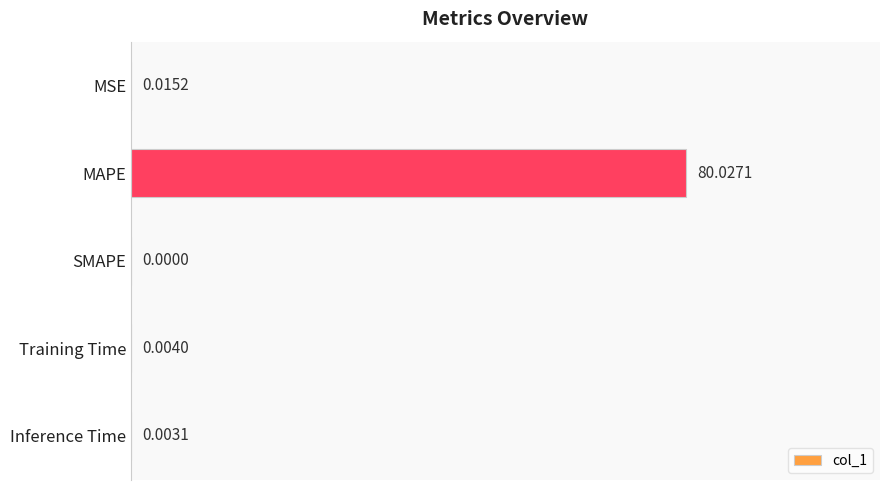

At which label is the value closest to 40?

MSE